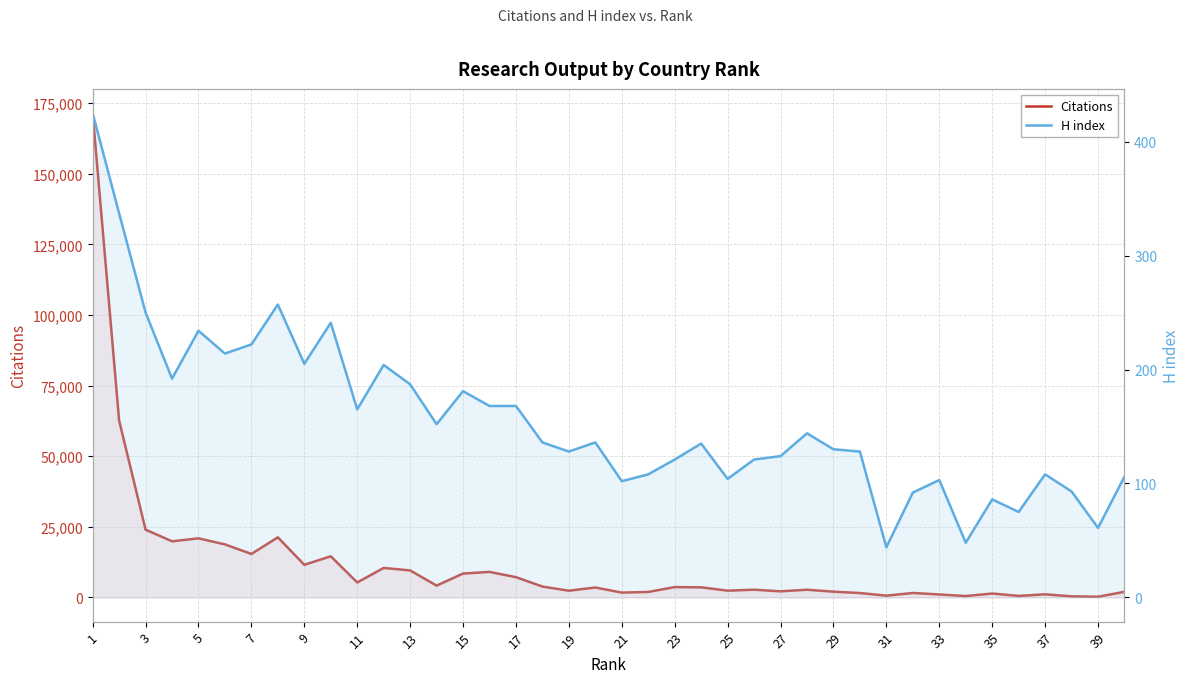

How many data points in Citations are above 3570?

19